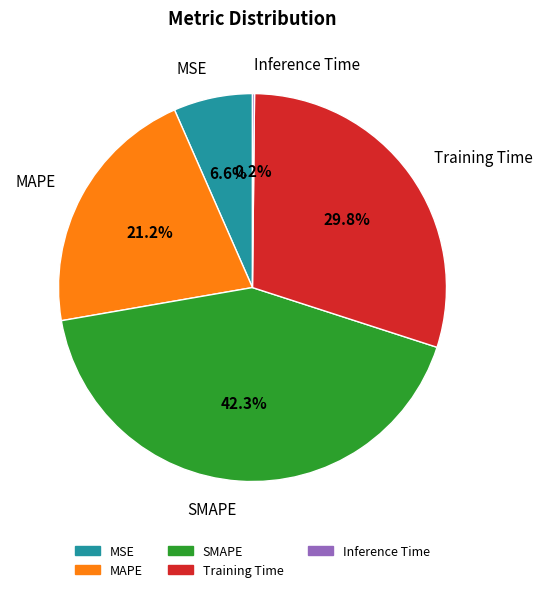

Which category has the biggest portion of the pie?

SMAPE